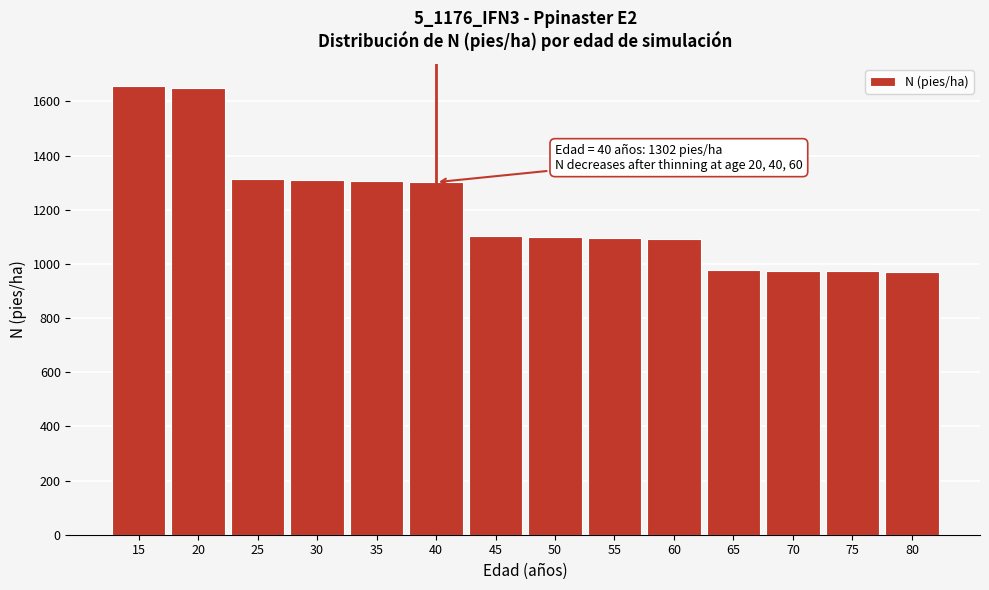

What is the change in value from 30 to 50?

-211.8